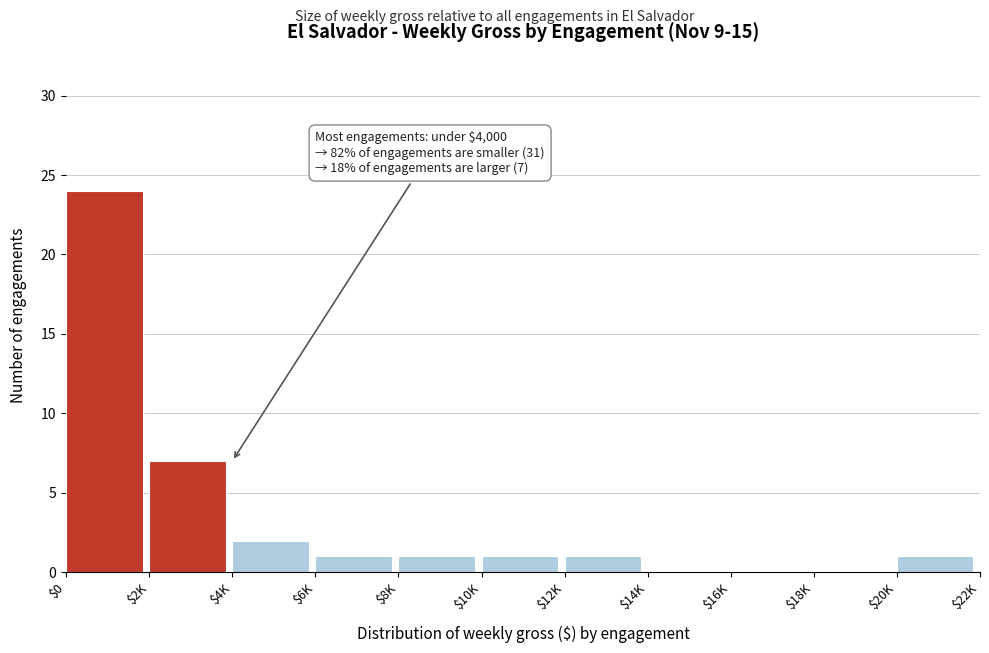

Where is the data nearest to the value 12?

$2K